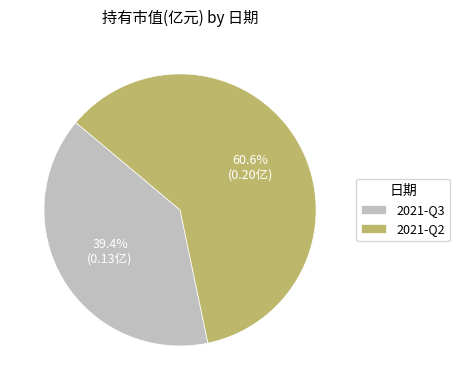

Which category has the biggest portion of the pie?

2021-Q2